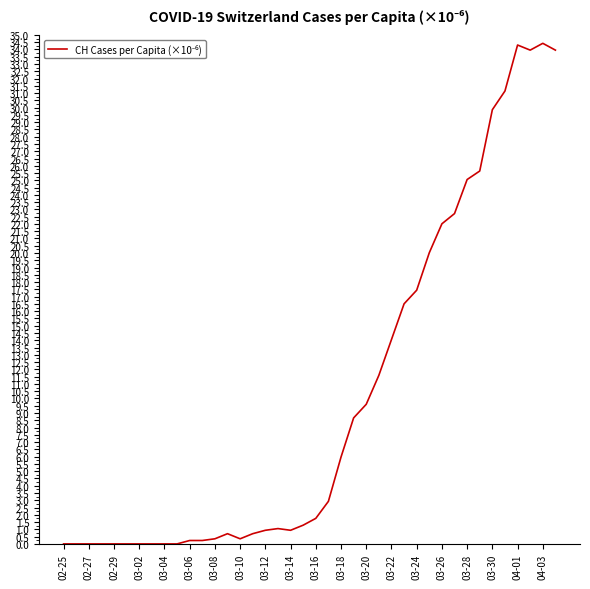

What is the greatest value displayed?

34.4